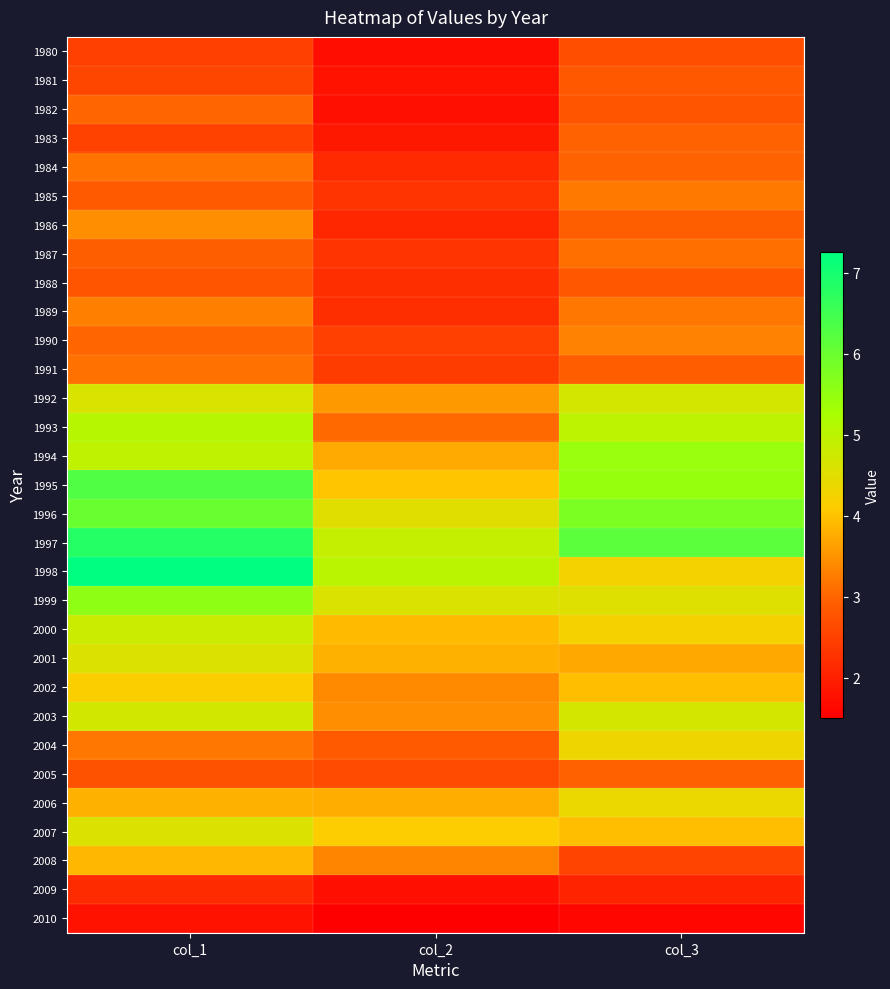

Reading left to right, transcribe all the data shown in this chart.

1980: col_1=2.5	col_2=1.7	col_3=2.7
1981: col_1=2.6	col_2=1.8	col_3=2.8
1982: col_1=3.0	col_2=1.8	col_3=2.8
1983: col_1=2.5	col_2=1.9	col_3=3.0
1984: col_1=3.2	col_2=2.1	col_3=3.0
1985: col_1=2.9	col_2=2.3	col_3=3.2
1986: col_1=3.5	col_2=2.1	col_3=2.9
1987: col_1=2.9	col_2=2.3	col_3=3.1
1988: col_1=2.8	col_2=2.2	col_3=2.8
1989: col_1=3.3	col_2=2.2	col_3=3.2
1990: col_1=3.0	col_2=2.5	col_3=3.3
1991: col_1=3.1	col_2=2.4	col_3=2.9
1992: col_1=4.6	col_2=3.6	col_3=4.7
1993: col_1=5.1	col_2=3.0	col_3=5.0
1994: col_1=5.0	col_2=3.7	col_3=5.4
1995: col_1=6.3	col_2=4.0	col_3=5.5
1996: col_1=6.0	col_2=4.5	col_3=5.8
1997: col_1=6.8	col_2=4.9	col_3=6.2
1998: col_1=7.3	col_2=5.0	col_3=4.2
1999: col_1=5.6	col_2=4.6	col_3=4.6
2000: col_1=4.8	col_2=3.9	col_3=4.2
2001: col_1=4.6	col_2=3.8	col_3=3.7
2002: col_1=4.2	col_2=3.4	col_3=4.0
2003: col_1=4.7	col_2=3.4	col_3=4.7
2004: col_1=3.2	col_2=2.9	col_3=4.3
2005: col_1=2.8	col_2=2.7	col_3=3.0
2006: col_1=3.8	col_2=3.8	col_3=4.4
2007: col_1=4.6	col_2=4.1	col_3=4.0
2008: col_1=3.9	col_2=3.3	col_3=2.5
2009: col_1=2.2	col_2=1.8	col_3=2.1
2010: col_1=1.8	col_2=1.5	col_3=1.6